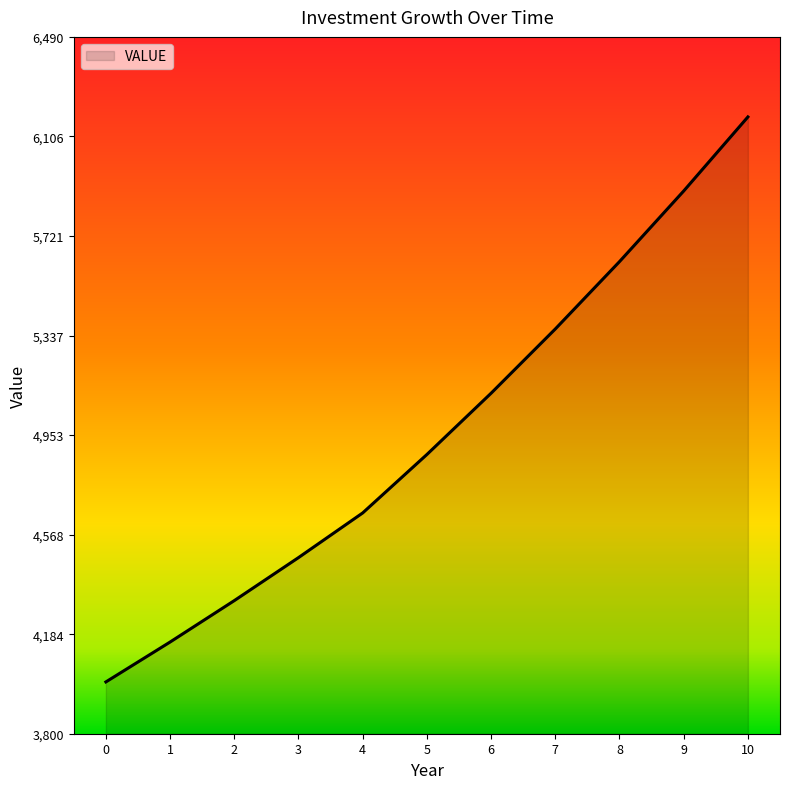

True or false: the data shows 2537.1 at 9.

False